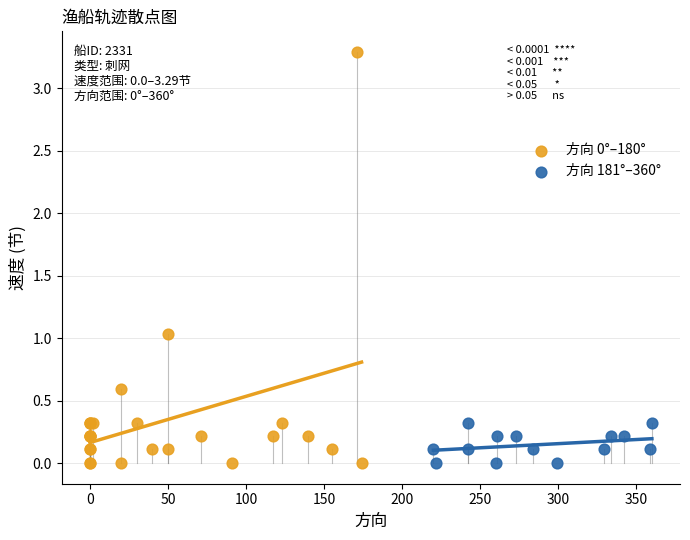

Which series reaches the maximum Y coordinate?

方向 0°–180°